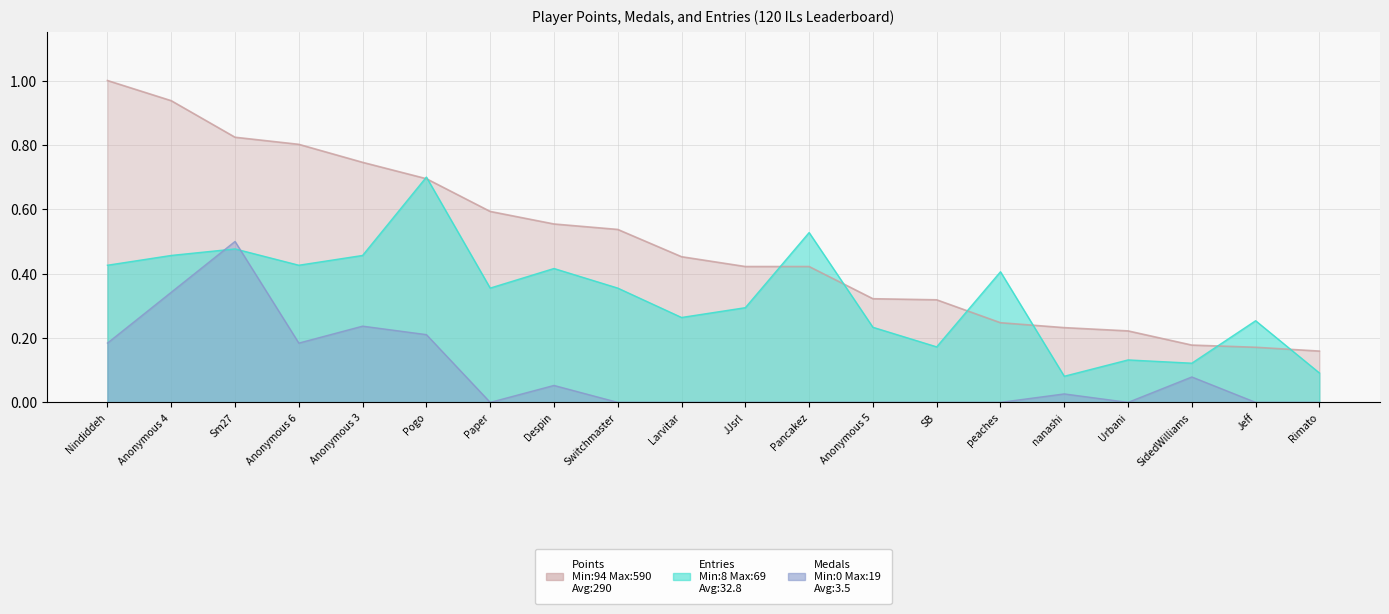

True or false: Medals has more than 1 points higher than both neighbors.

True